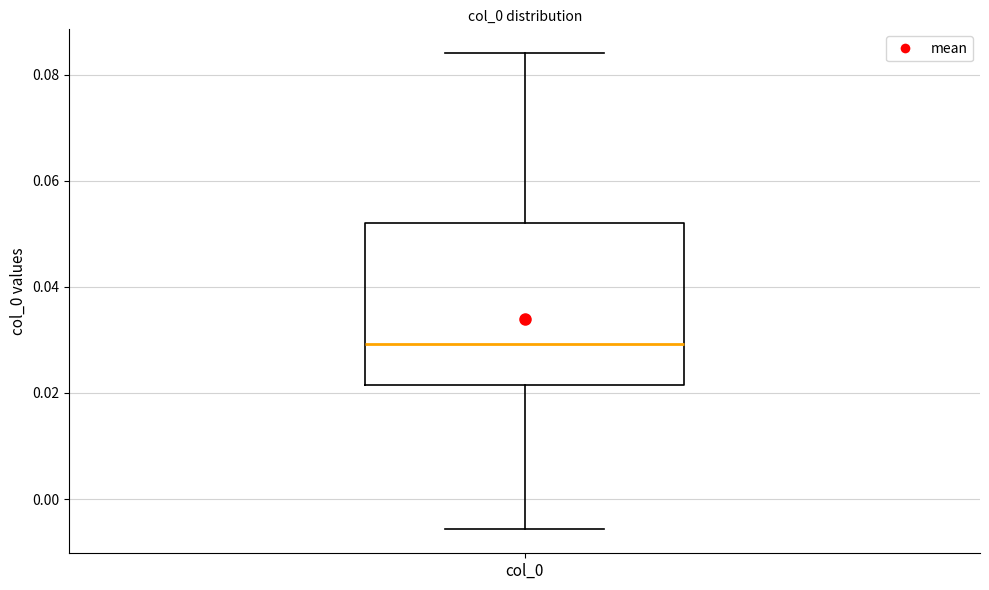

Where is the lower edge of the box for col_0 on the y-axis? The values are not printed on the chart, so give them approximately, as read against the axis.

0.022